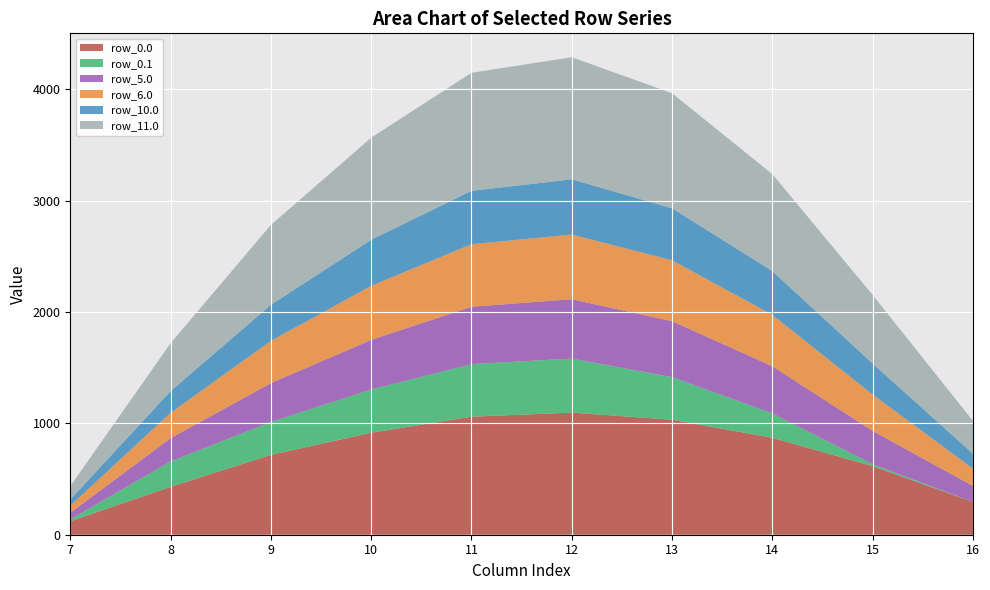

At which category is the sum across all series the highest?

12